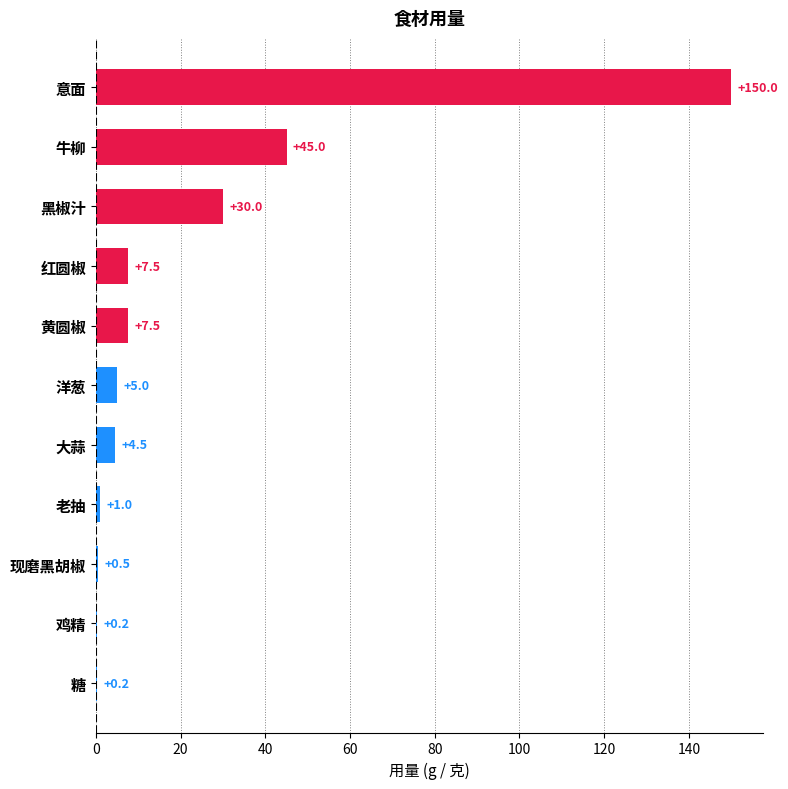

What is the sum of all values?

251.4